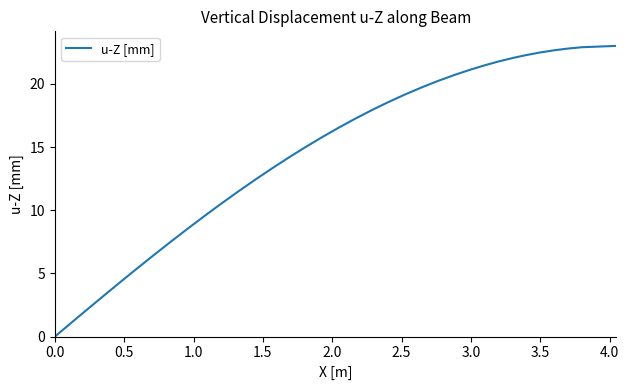

What is the greatest value displayed?

23.0